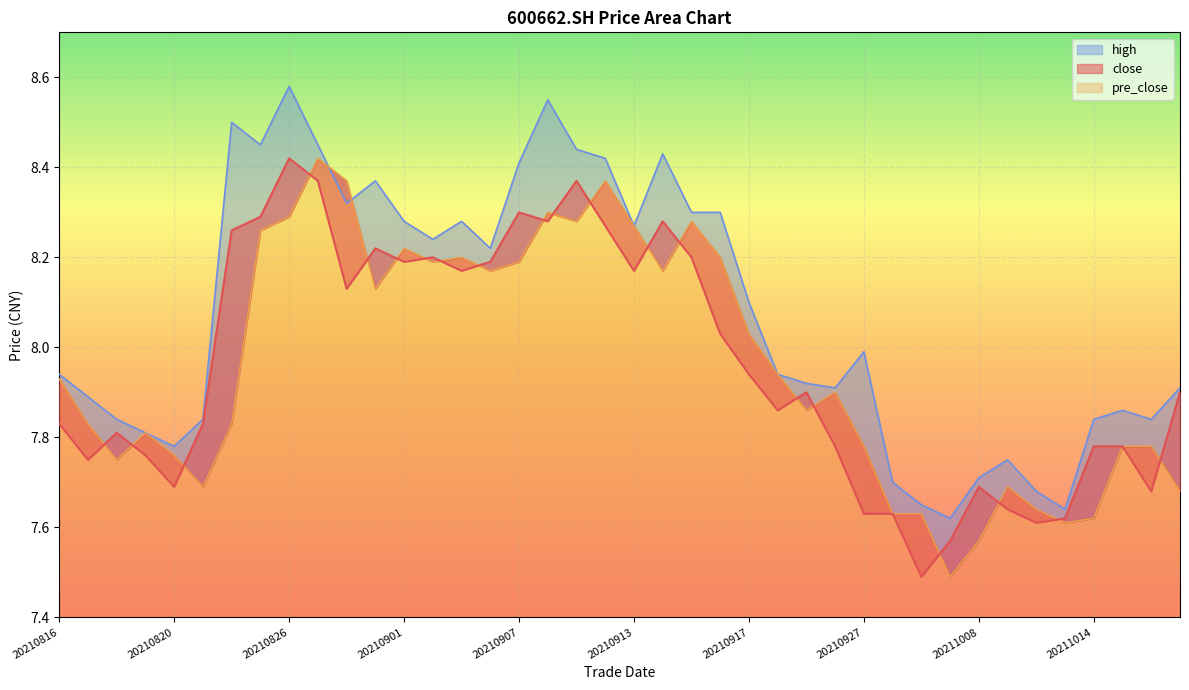

Between 20210914 and 20210917, which series saw the biggest shift?

close